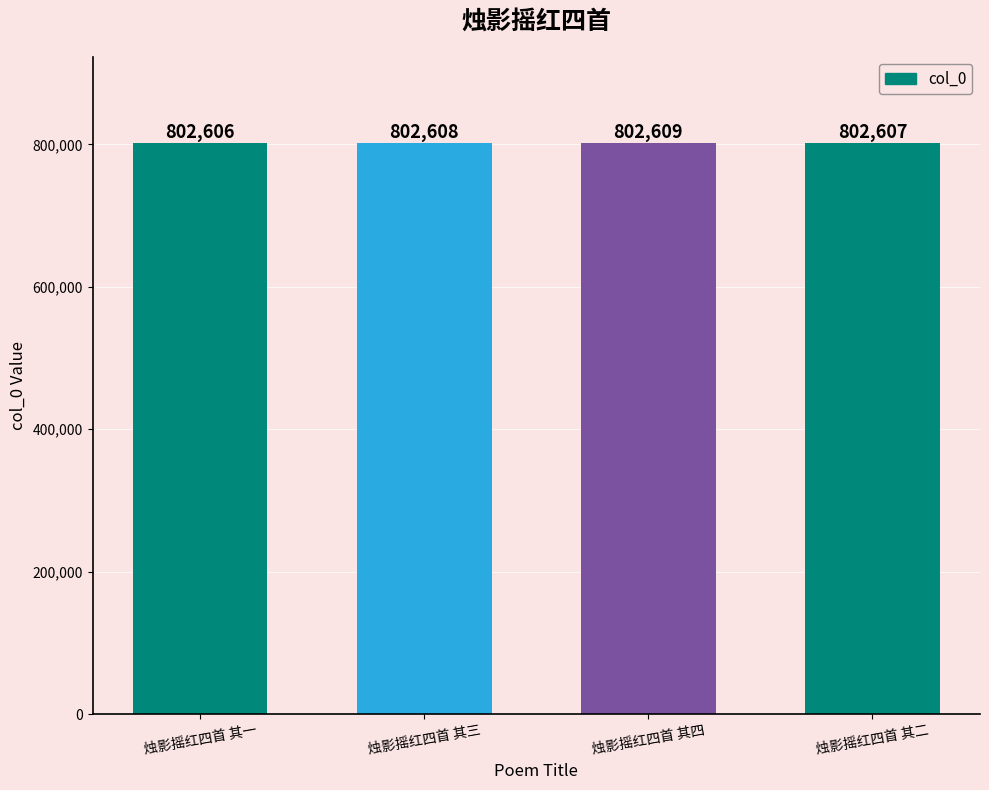

What is the label of the 1st bar from the right?

烛影摇红四首 其二